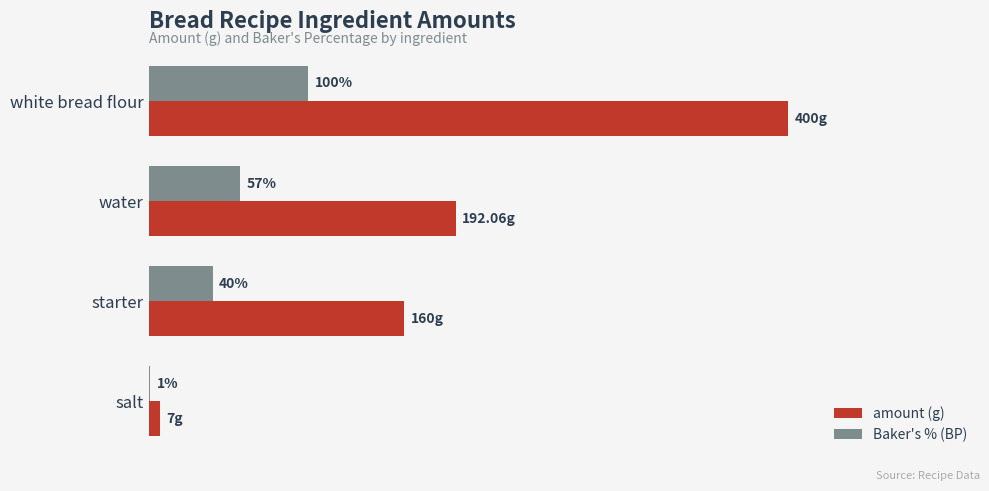

What are all the series names shown in the legend?

amount (g), Baker's % (BP)